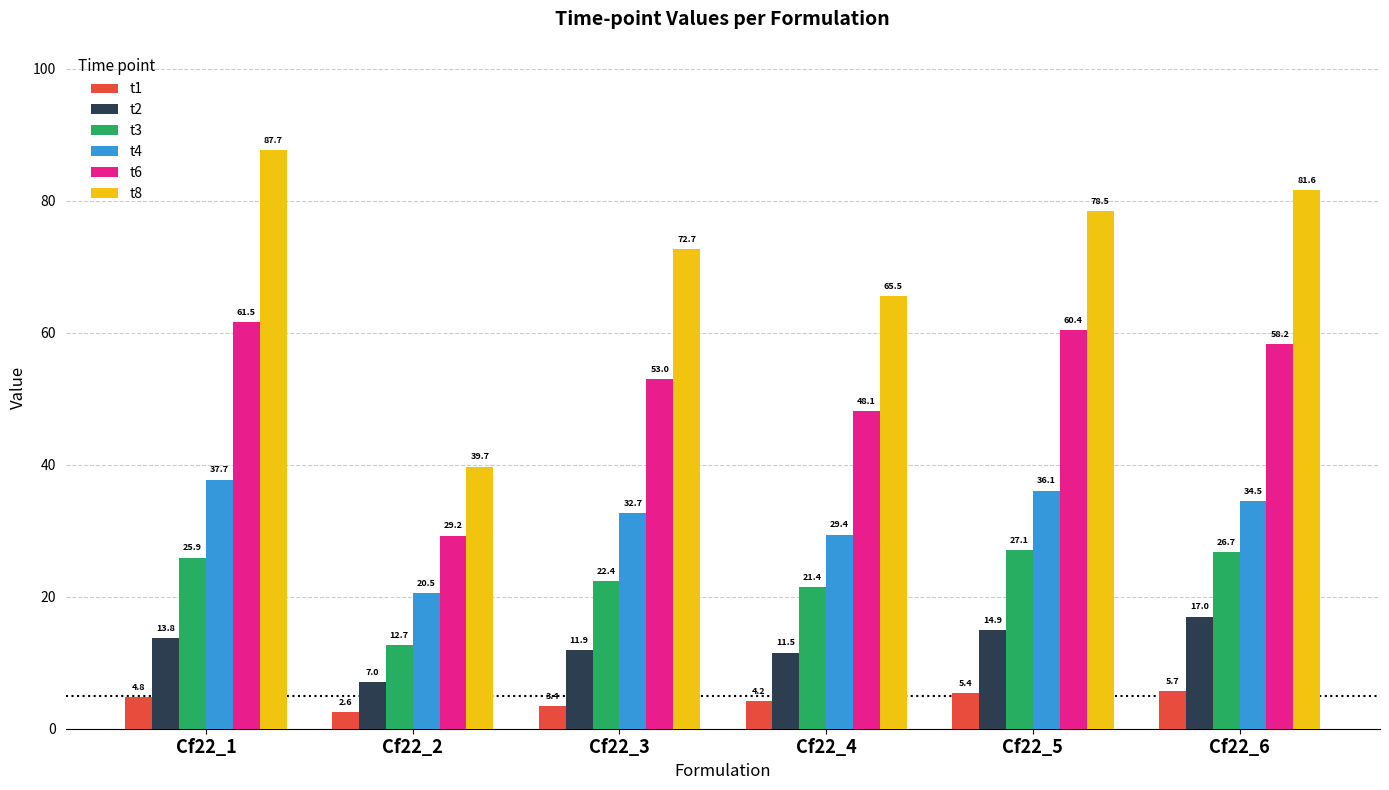

How many bars are there in each group?

6